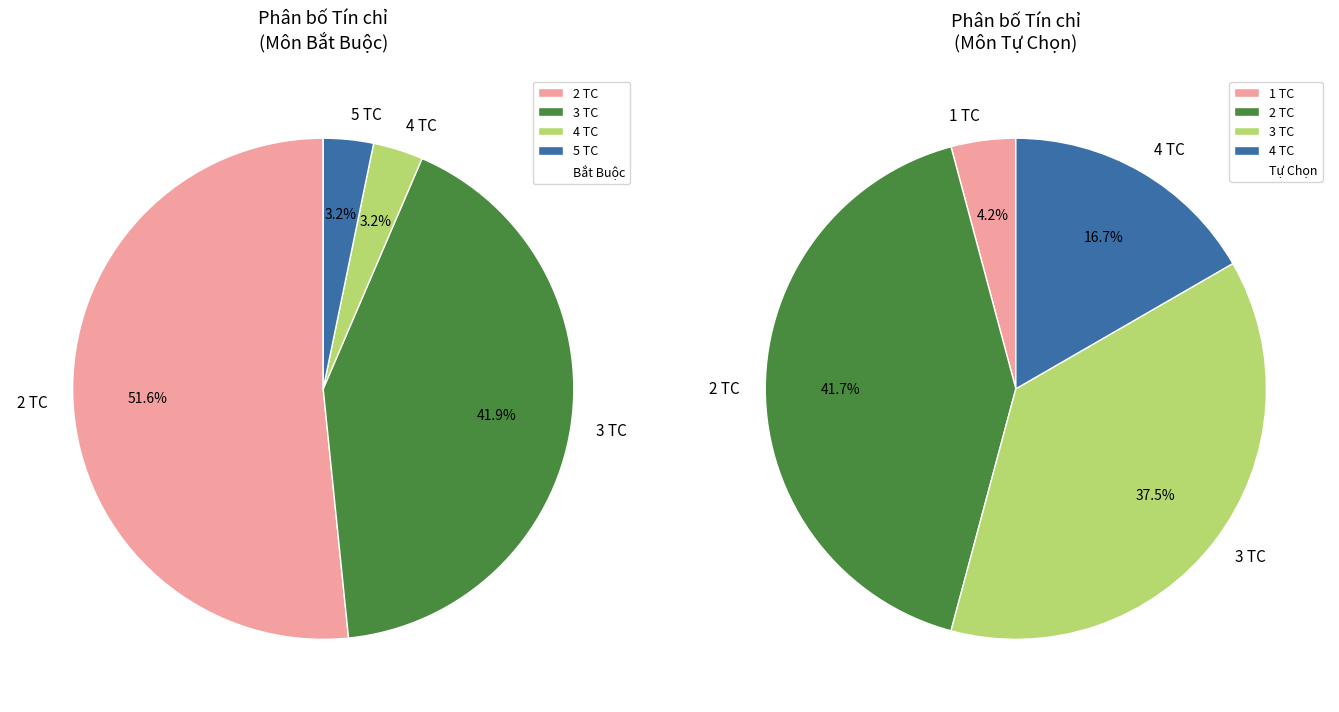

Rank the categories by value from lowest to highest.

1 tín chỉ, 5 tín chỉ, 4 tín chỉ, 3 tín chỉ, 2 tín chỉ